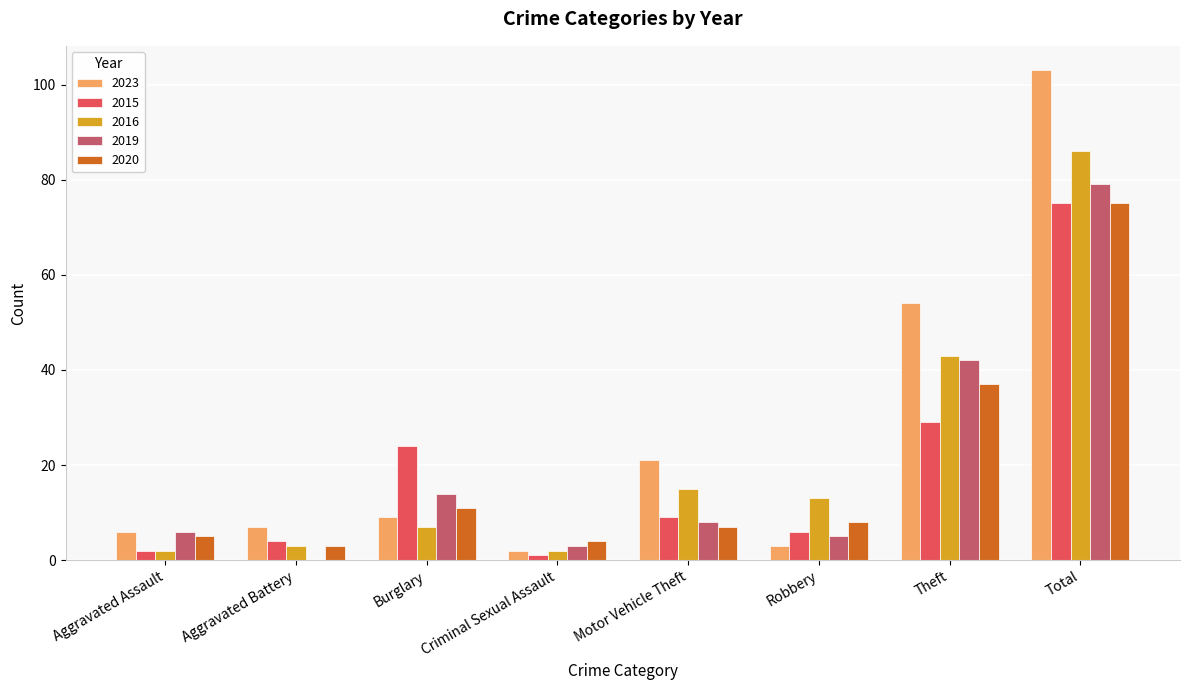

True or false: 2016 has a value of 13 at Robbery.

True